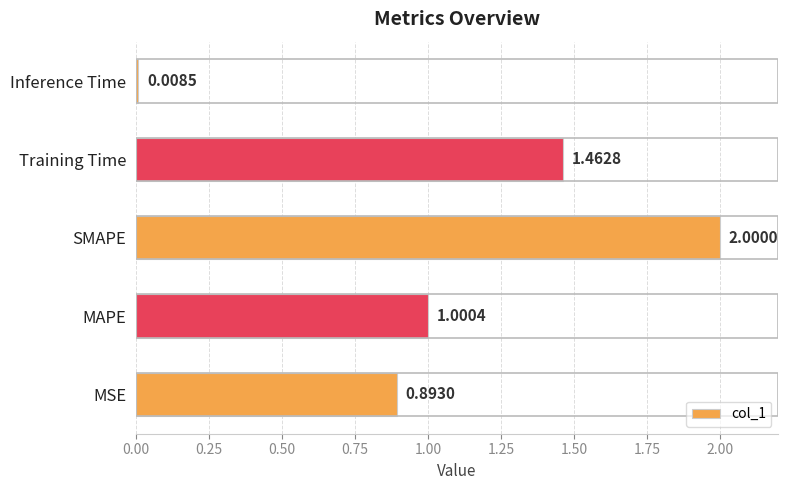

Which category has the lowest value across all series?

Inference Time